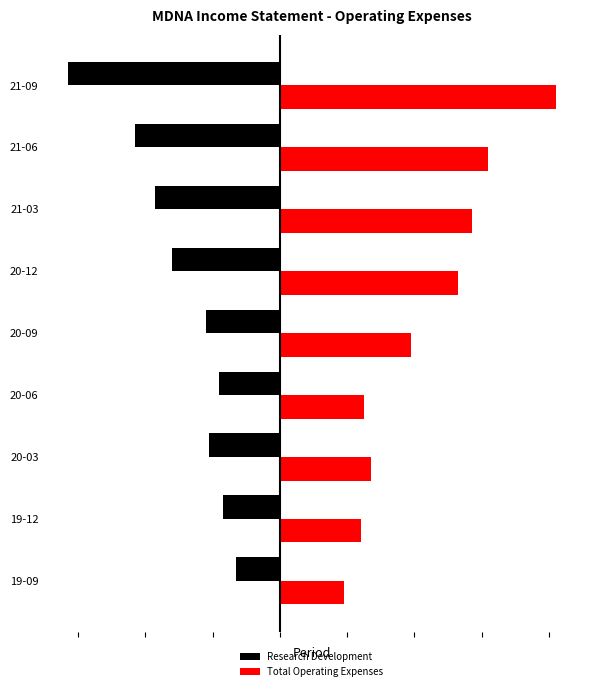

Rank the categories by Research Development value from lowest to highest.

21-09, 21-06, 21-03, 20-12, 20-09, 20-03, 20-06, 19-12, 19-09